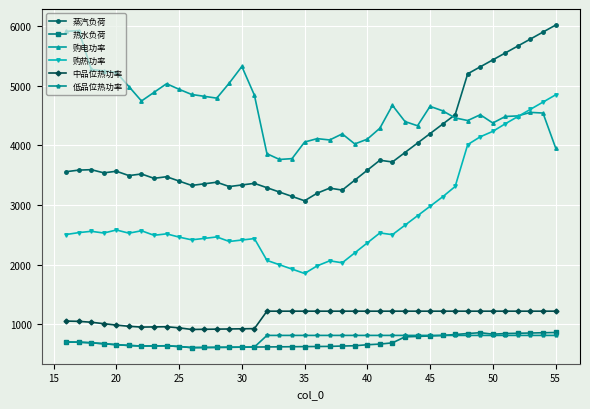

Which series has the largest total across all categories?

购电功率